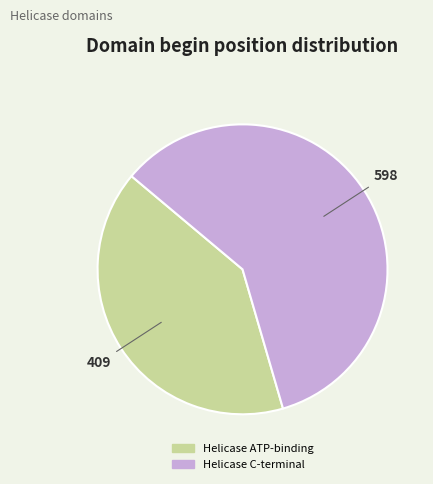

Does Helicase C-terminal represent more than half of the total?

Yes